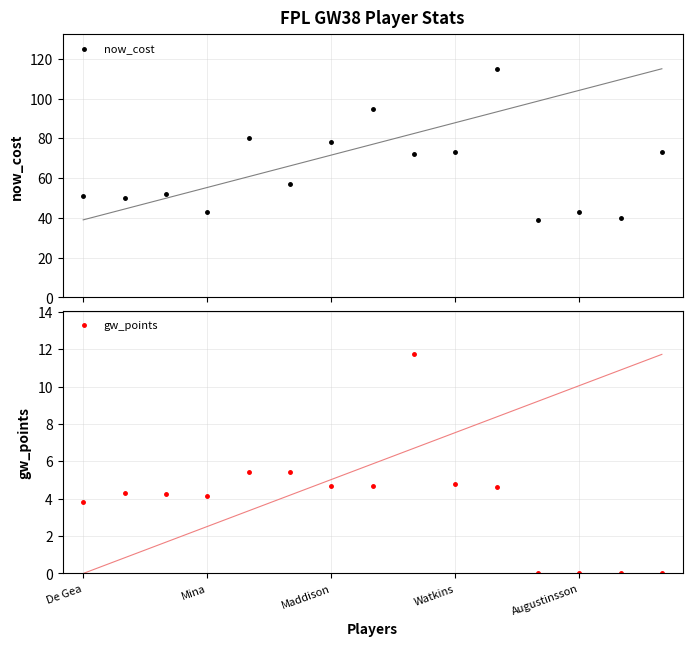

True or false: now_cost has more than 2 interior local peaks.

True